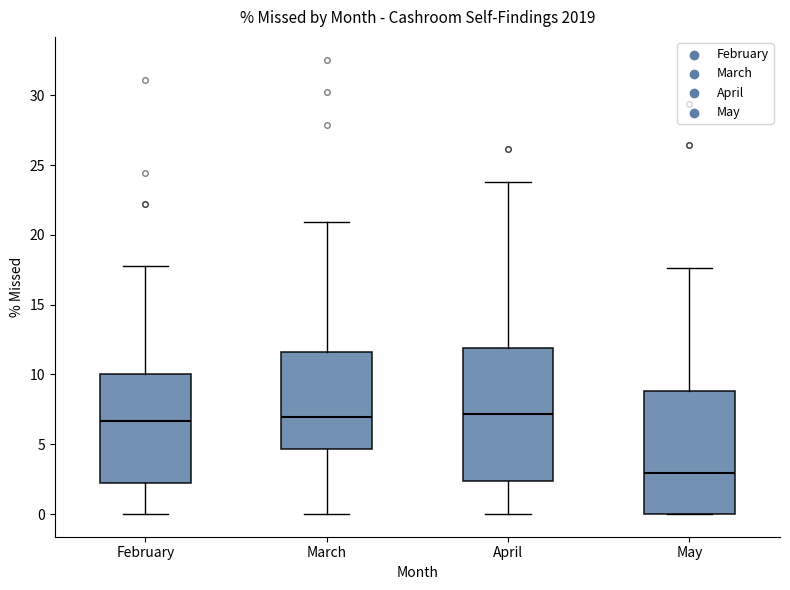

Reading left to right, read every box against the y-axis: the position of its median line, the range the box covers, and the ends of its whiskers. The values are not printed on the chart, so give them approximately, as read against the axis.

February: median 6.5, box 2.0 to 10.0, whiskers 0.0 to 18.0
March: median 7.0, box 4.5 to 11.5, whiskers 0.0 to 21.0
April: median 7.0, box 2.5 to 12.0, whiskers 0.0 to 24.0
May: median 3.0, box 0.0 to 9.0, whiskers 0.0 to 17.5